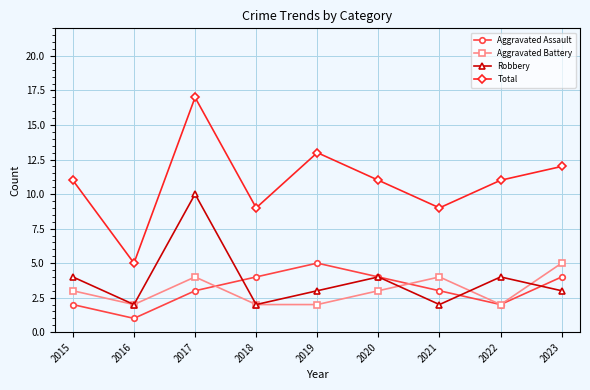

The value of Aggravated Battery at 2022 is 2. True or false?

True